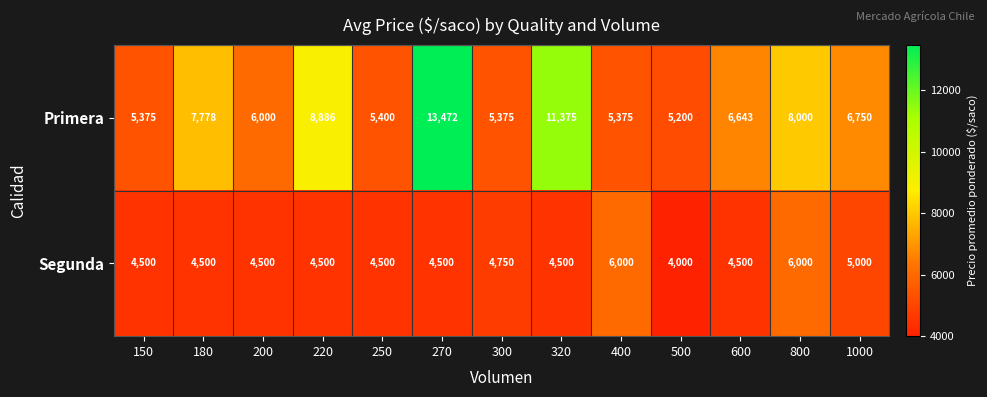

What is the average value of the Primera series?

7356